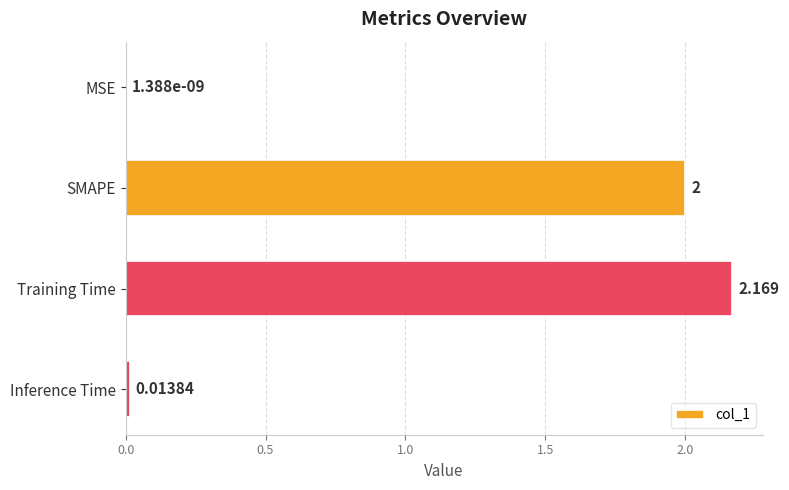

Between MSE and Training Time, which is larger?

Training Time